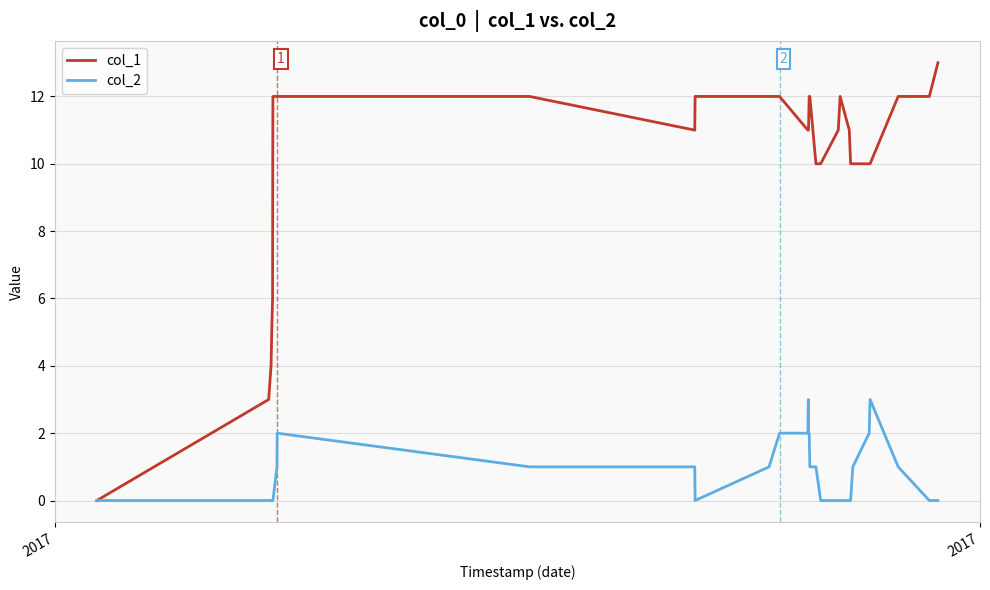

What is the greatest value displayed?

13